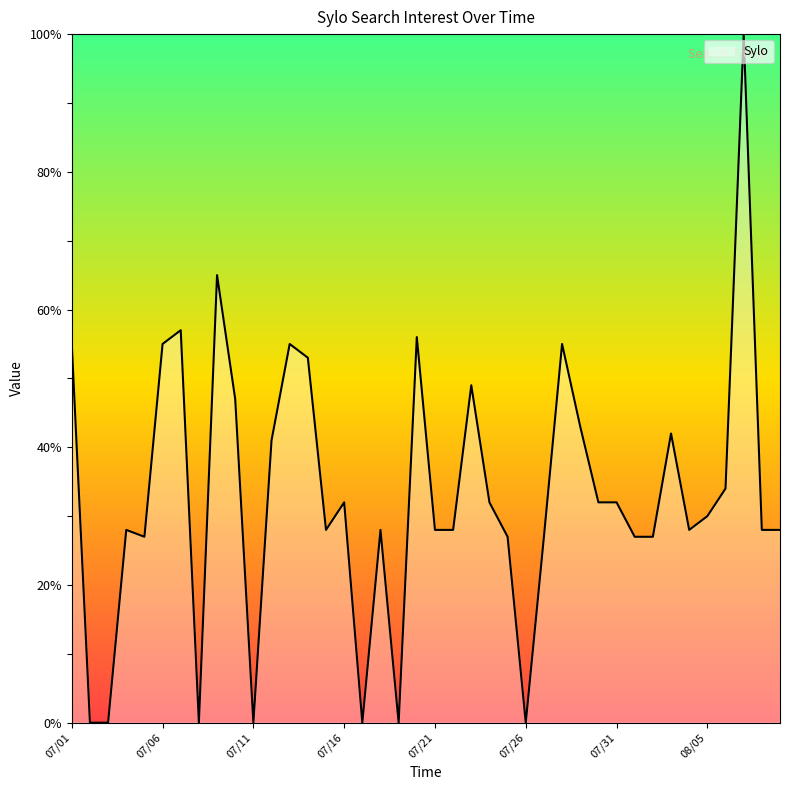

What is the greatest value displayed?

100